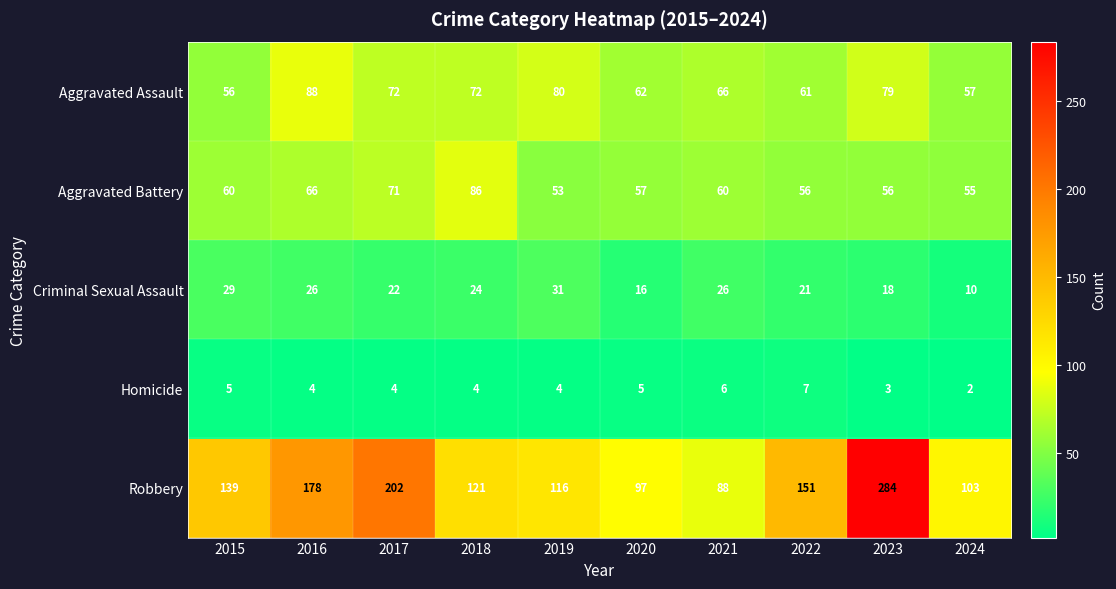

At which label does Homicide reach its minimum?

2024